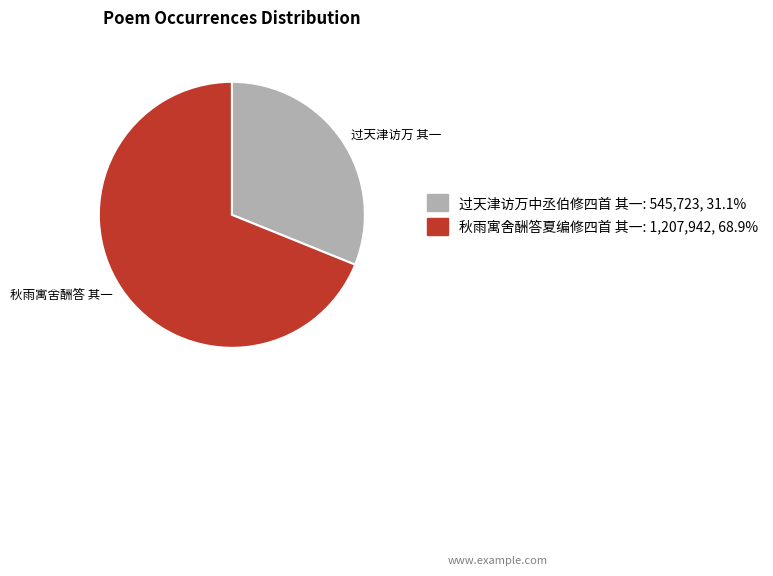

Count the number of slices in the pie.

2